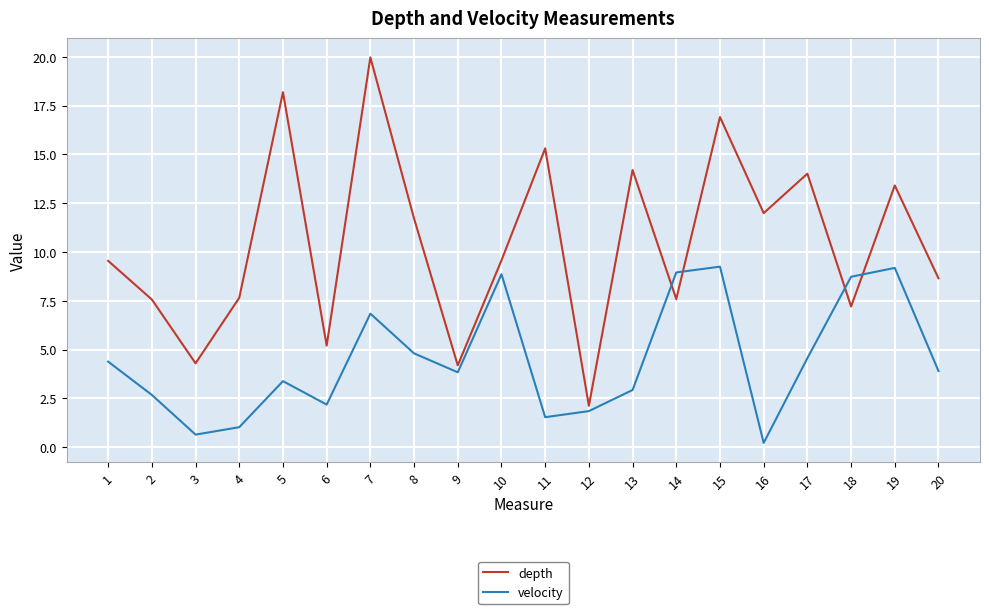

Which category has the lowest value in the velocity series?

16